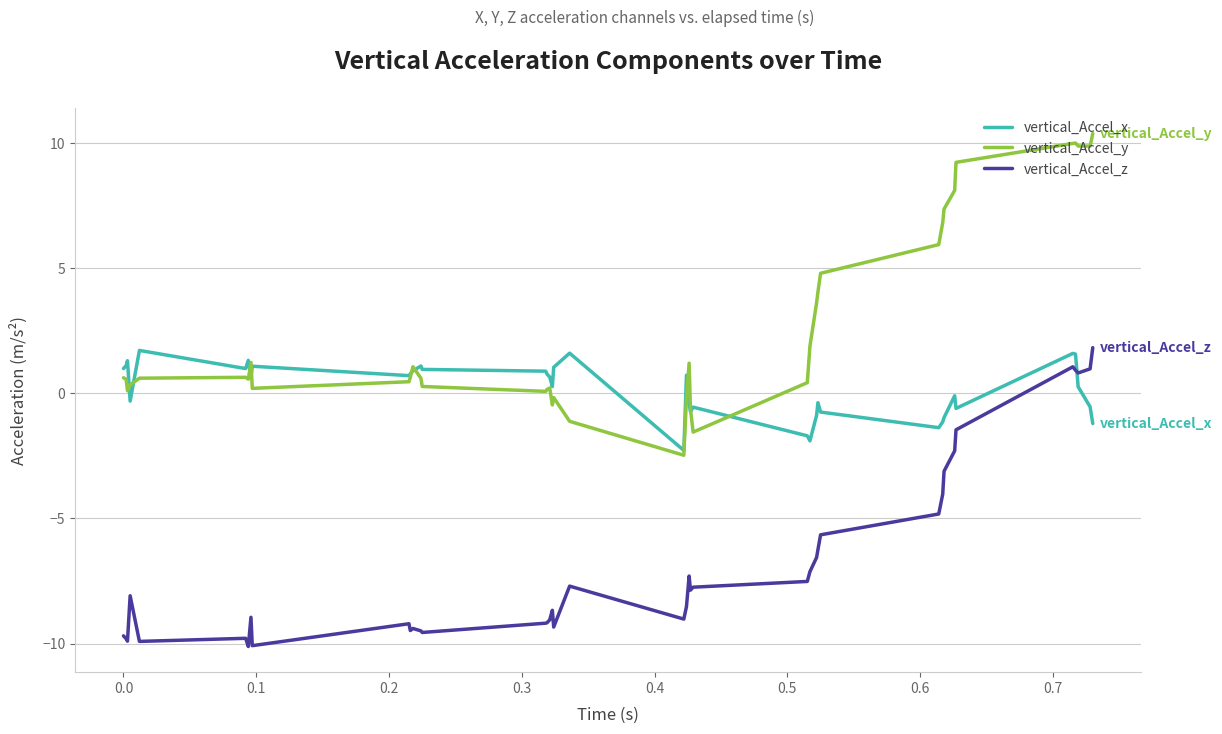

Rank the series by their average value, from lowest to highest.

vertical_Accel_z, vertical_Accel_x, vertical_Accel_y